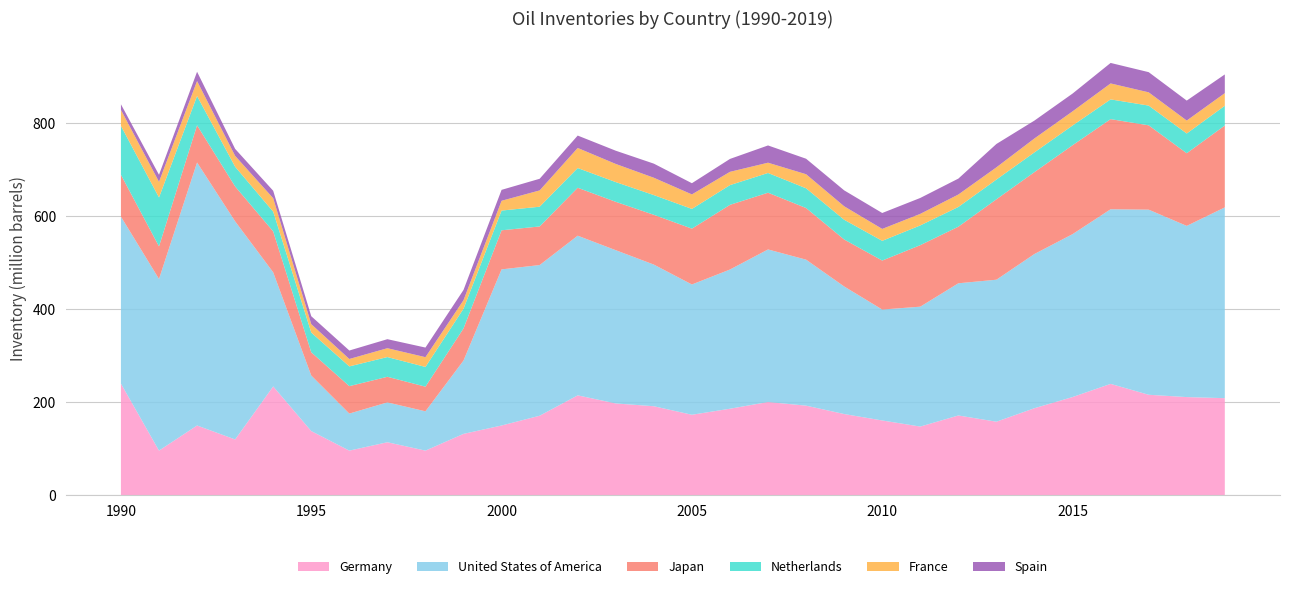

Reading left to right, list all the values displayed in this chart.

Germany: 1990=240000000	1991=96000000	1992=150000000	1993=120000000	1994=234000000	1995=138000000	1996=96000000	1997=114000000	1998=96000000	1999=132000000	2000=150000000	2001=171000000	2002=214800000	2003=197400000	2004=191400000	2005=173100000	2006=186060000	2007=200460000	2008=192660000	2009=174660000	2010=160800000	2011=147720000	2012=171540000	2013=158160000	2014=187200000	2015=211140000	2016=239460000	2017=216060000	2018=211080000	2019=208740000
United States of America: 1990=358920000	1991=369000000	1992=565320000	1993=468840000	1994=245220000	1995=119400000	1996=79620000	1997=85680000	1998=84480000	1999=157620000	2000=335580000	2001=323880000	2002=343200000	2003=329400000	2004=304500000	2005=280020000	2006=299220000	2007=327960000	2008=313800000	2009=274200000	2010=238440000	2011=257700000	2012=284160000	2013=305220000	2014=331500000	2015=350160000	2016=375360000	2017=397920000	2018=367980000	2019=410100000
Japan: 1990=90000000	1991=70020000	1992=79980000	1993=75000000	1994=88020000	1995=49980000	1996=58980000	1997=55020000	1998=52980000	1999=69000000	2000=84000000	2001=82980000	2002=103020000	2003=103980000	2004=106980000	2005=120000000	2006=139020000	2007=121980000	2008=111000000	2009=100980000	2010=105300000	2011=132240000	2012=121620000	2013=172860000	2014=176040000	2015=191100000	2016=193740000	2017=181260000	2018=156180000	2019=176040000
Netherlands: 1990=105120000	1991=105120000	1992=62880000	1993=42420000	1994=42420000	1995=42420000	1996=42420000	1997=42420000	1998=42420000	1999=42420000	2000=42420000	2001=42420000	2002=42420000	2003=42420000	2004=42420000	2005=42420000	2006=42420000	2007=42420000	2008=42420000	2009=42420000	2010=42420000	2011=42420000	2012=42420000	2013=42420000	2014=42420000	2015=42420000	2016=42420000	2017=42420000	2018=42420000	2019=42420000
France: 1990=34380000	1991=33720000	1992=32220000	1993=23340000	1994=28860000	1995=18060000	1996=15960000	1997=19020000	1998=21000000	1999=18360000	2000=21060000	2001=35040000	2002=43140000	2003=39000000	2004=37260000	2005=31200000	2006=28560000	2007=22080000	2008=30240000	2009=28980000	2010=25620000	2011=24840000	2012=26760000	2013=26280000	2014=29940000	2015=30420000	2016=34320000	2017=28500000	2018=27840000	2019=27120000
Spain: 1990=12000000	1991=15000000	1992=19980000	1993=15000000	1994=16020000	1995=17040000	1996=18180000	1997=19380000	1998=20640000	1999=22020000	2000=23460000	2001=25020000	2002=26640000	2003=28440000	2004=30300000	2005=24060000	2006=27720000	2007=37080000	2008=33300000	2009=34200000	2010=34200000	2011=34200000	2012=34200000	2013=50220000	2014=38400000	2015=38220000	2016=44040000	2017=43380000	2018=42900000	2019=40200000